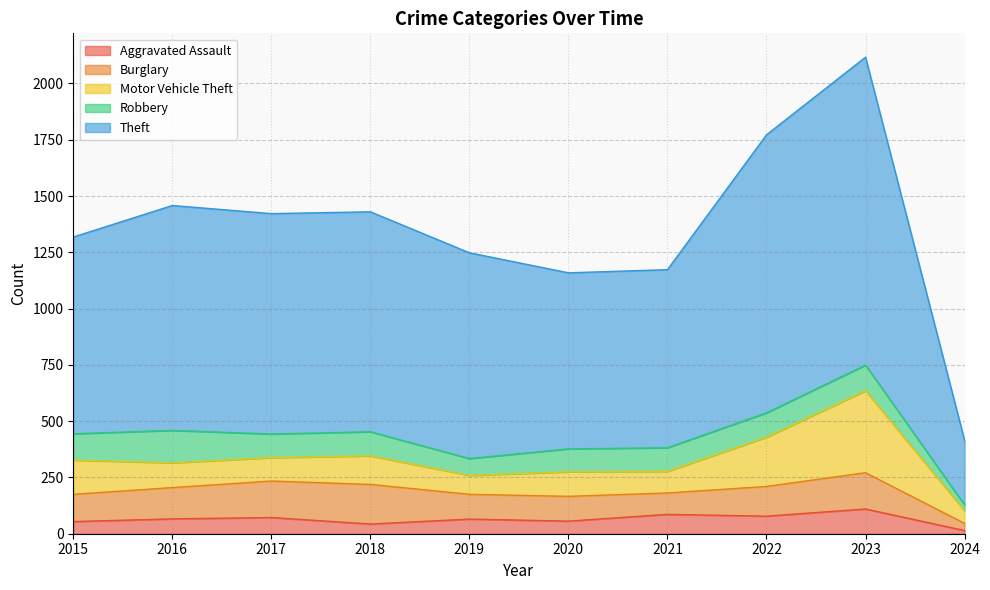

Reading left to right, transcribe all the data shown in this chart.

Aggravated Assault: 2015=54	2016=66	2017=72	2018=43	2019=65	2020=56	2021=86	2022=78	2023=110	2024=14
Burglary: 2015=121	2016=139	2017=162	2018=176	2019=110	2020=110	2021=95	2022=132	2023=161	2024=32
Motor Vehicle Theft: 2015=152	2016=110	2017=104	2018=127	2019=84	2020=109	2021=96	2022=219	2023=364	2024=56
Robbery: 2015=117	2016=144	2017=105	2018=107	2019=75	2020=102	2021=105	2022=108	2023=114	2024=26
Theft: 2015=874	2016=999	2017=979	2018=977	2019=914	2020=782	2021=791	2022=1235	2023=1368	2024=287